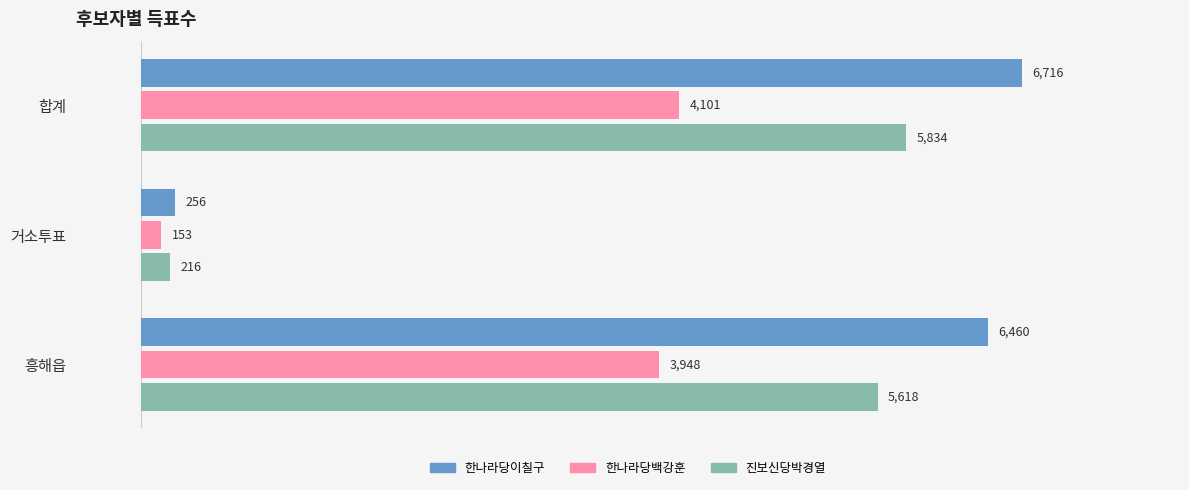

What is the highest value of the 한나라당이칠구 series?

6716